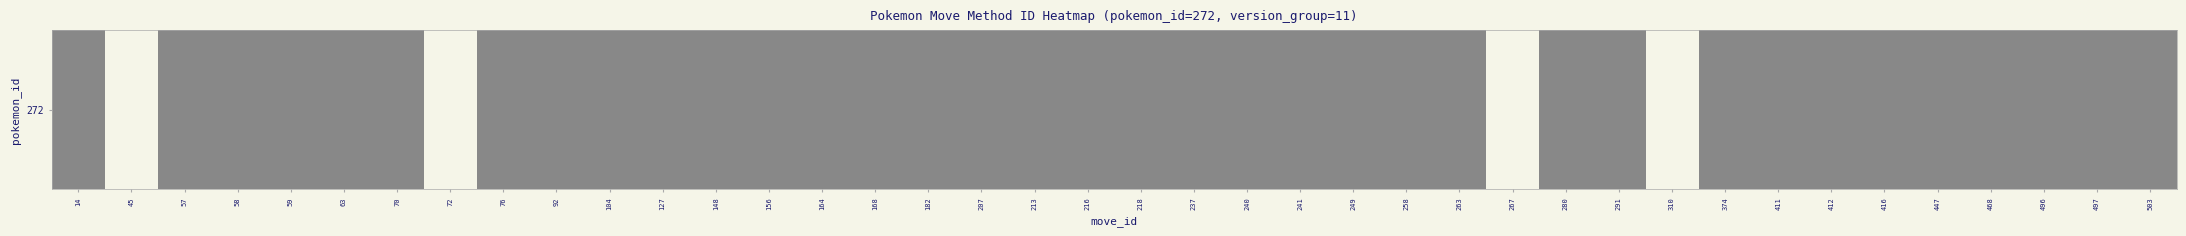

At which category does the chart reach its peak across all series?

14